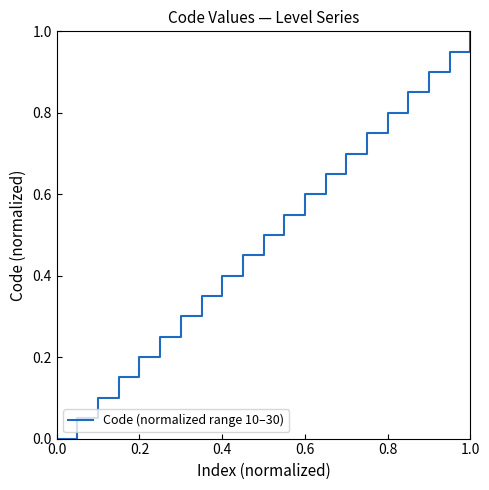

How many distinct data groups are displayed?

1